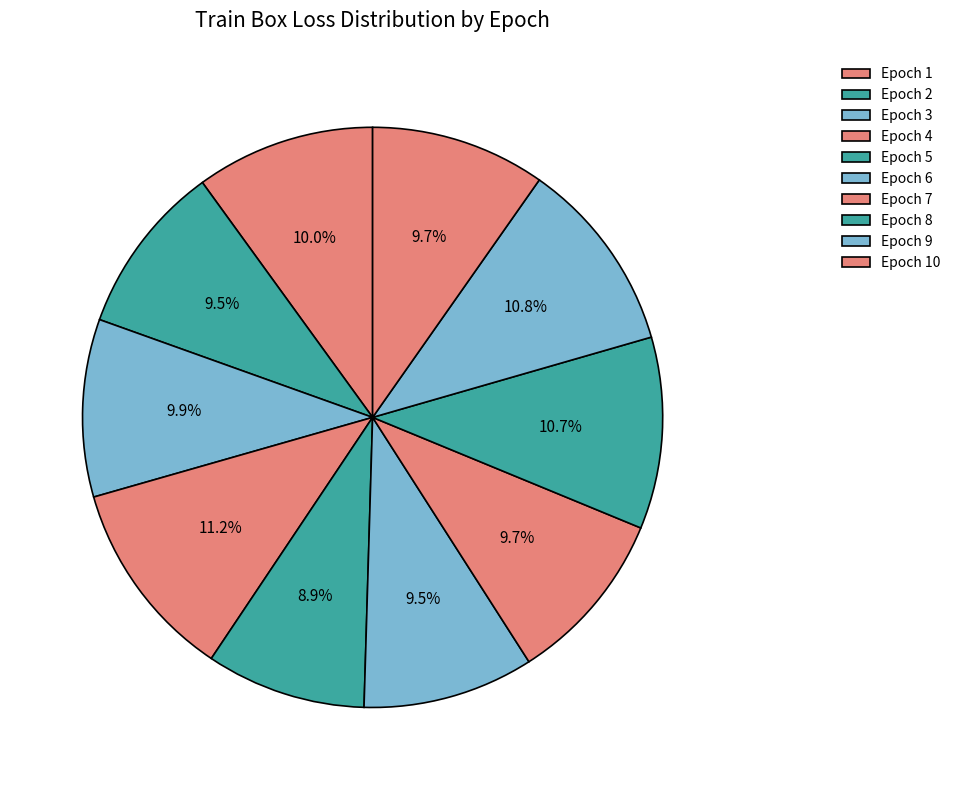

How many slices are in this pie chart?

10